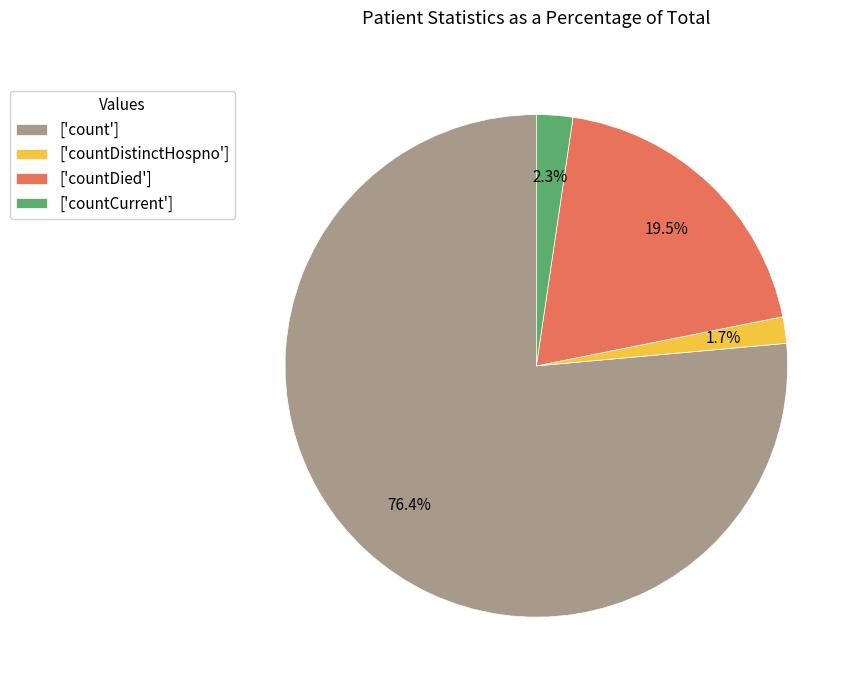

Approximately how many times larger is the value at ['countDied'] compared to ['count']?

0.3